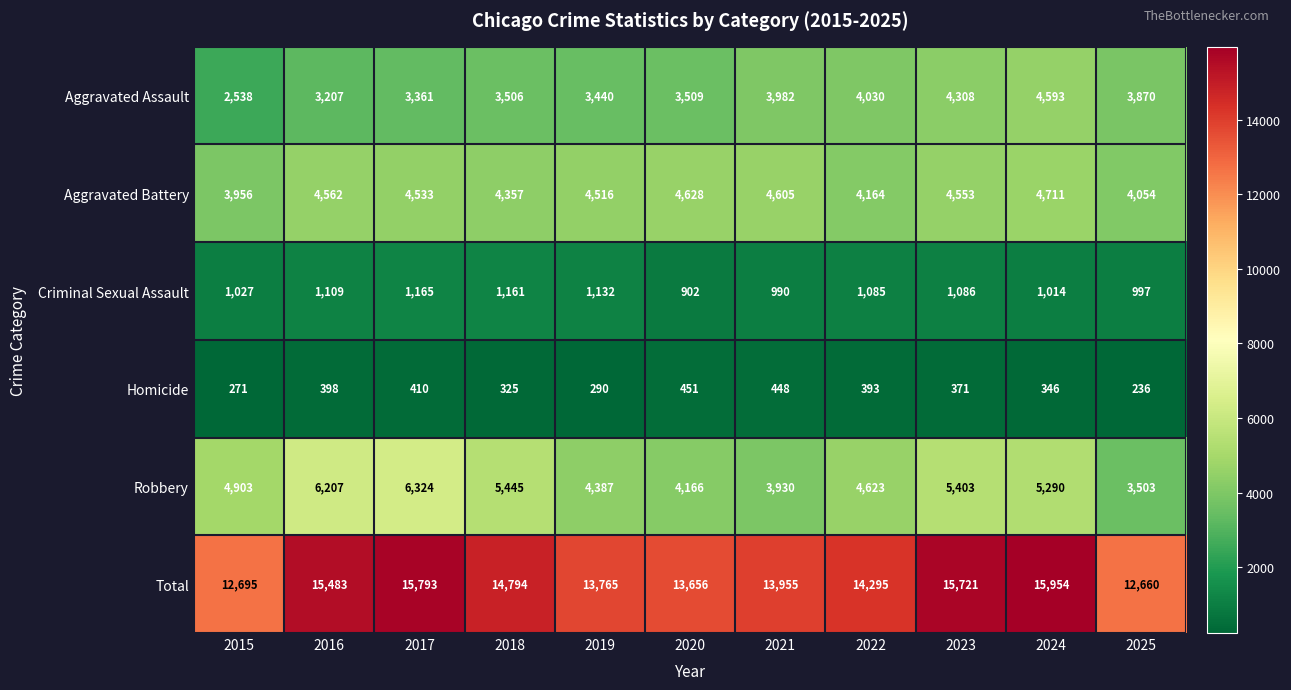

What is the maximum value shown in the chart?

15954